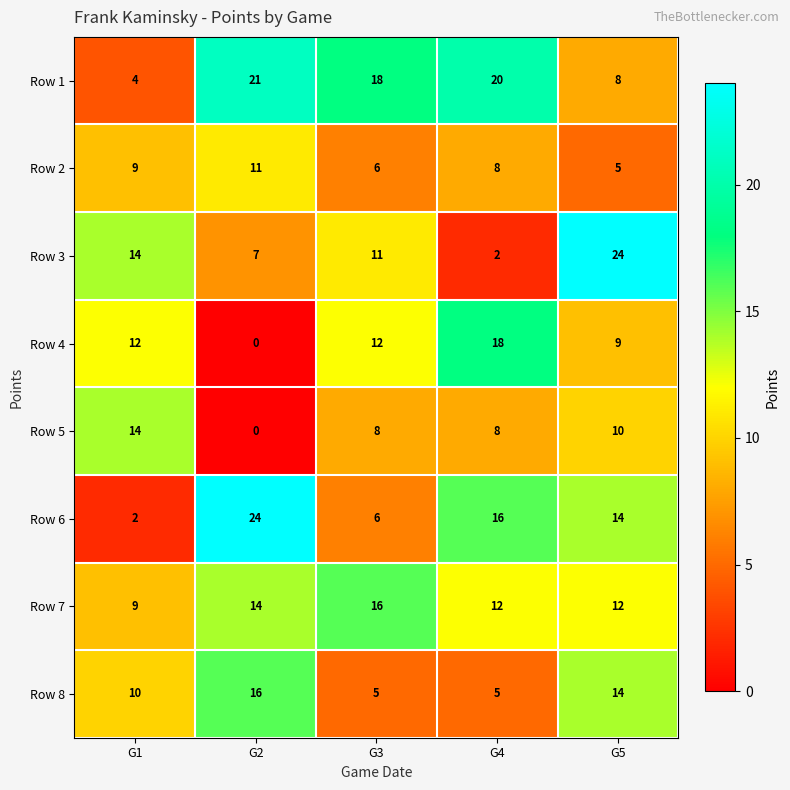

Which series changed the most between G1 and G3?

Row 1